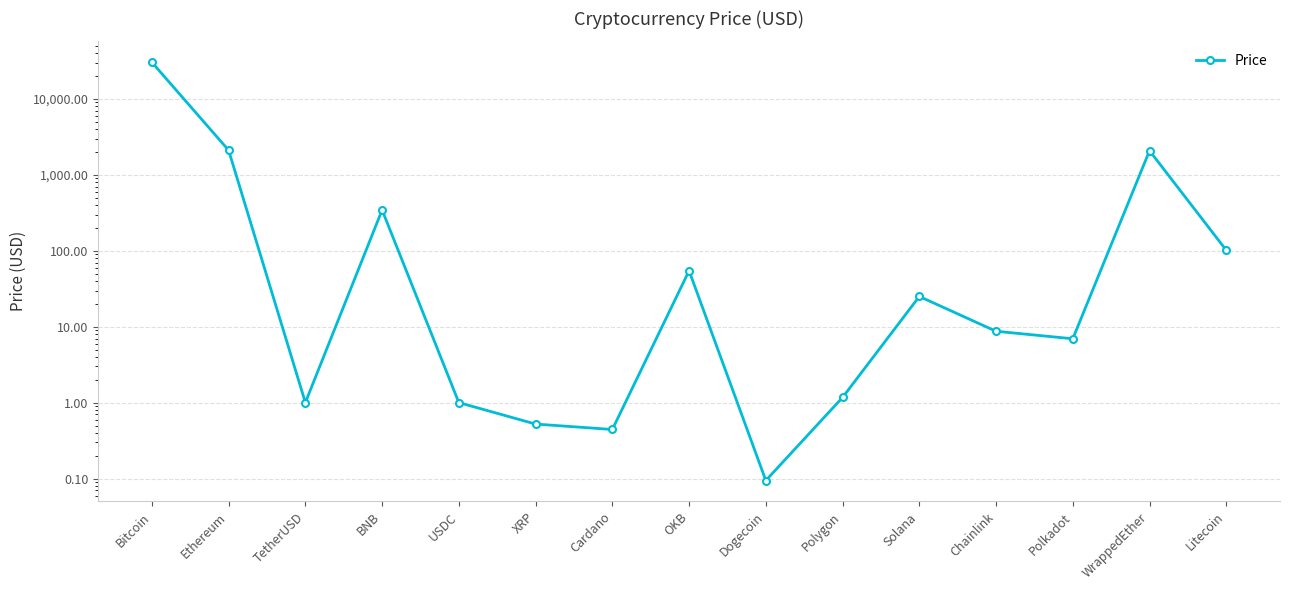

Where is the first local maximum?

BNB